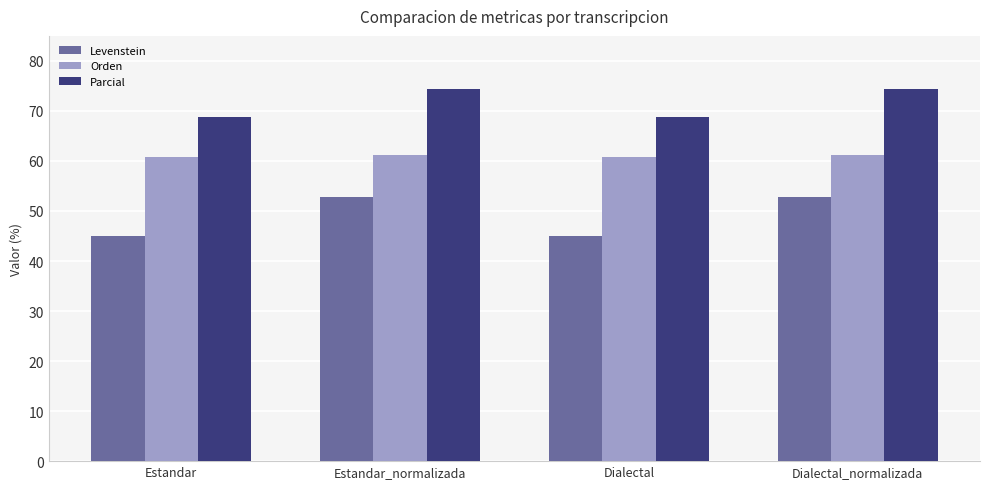

What is the label of the 2nd bar from the right?

Dialectal